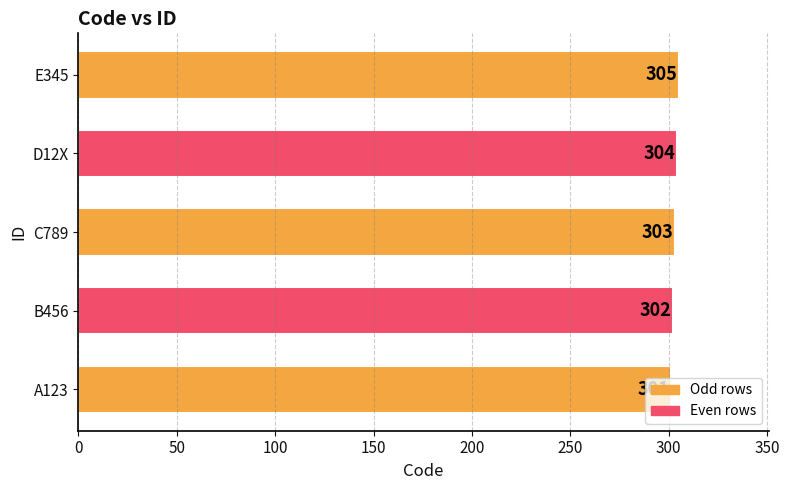

Rank the categories by value from highest to lowest.

E345, D12X, C789, B456, A123